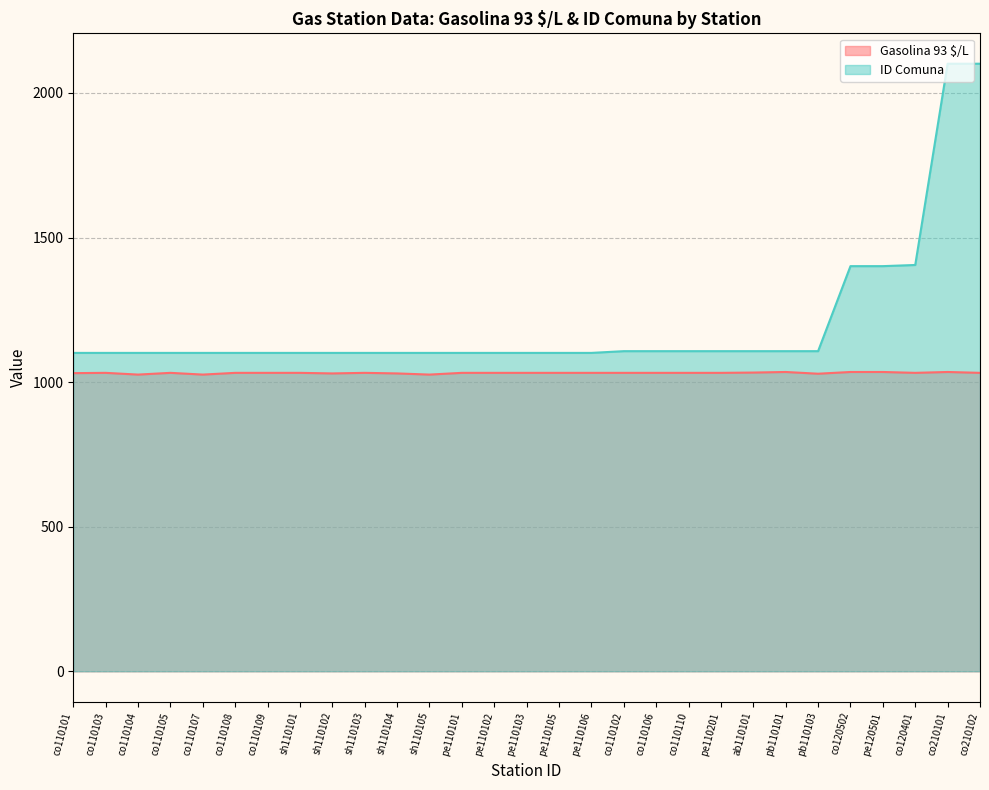

True or false: Gasolina 93 $/L and ID Comuna cross at least once.

False